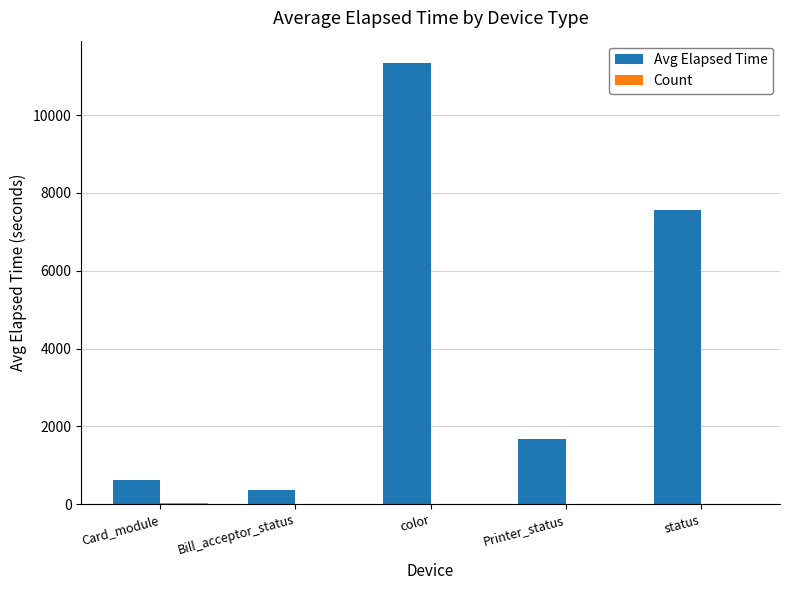

True or false: Avg Elapsed Time has a value of 7563.1 at status.

True